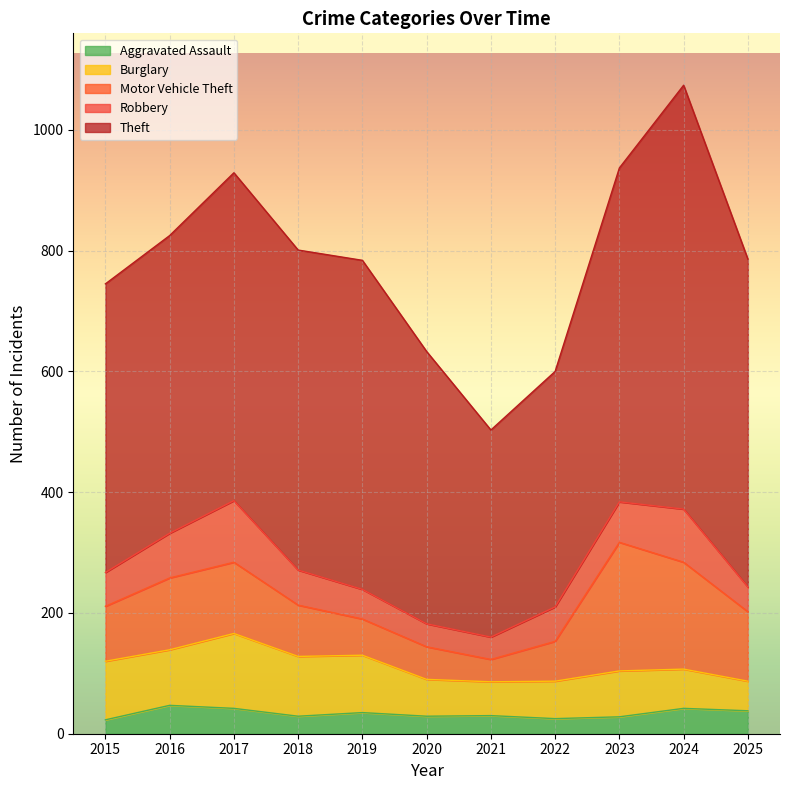

True or false: Aggravated Assault and Burglary cross at least once.

False